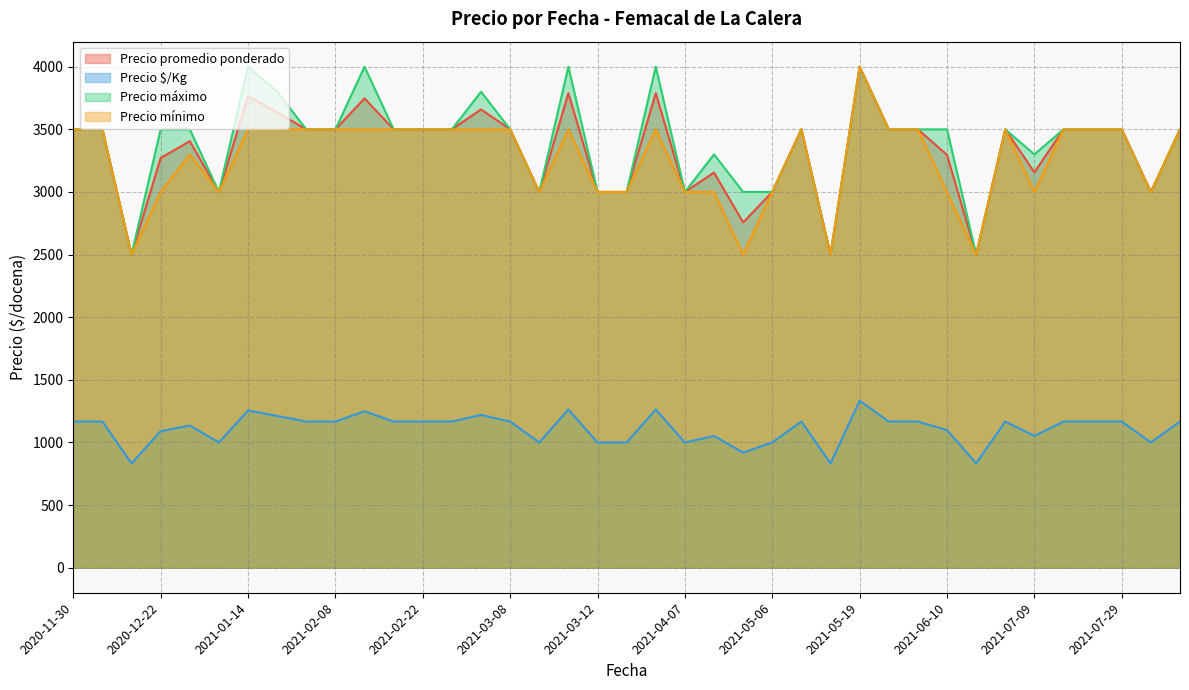

At how many categories does at least one series exceed 3880?

5